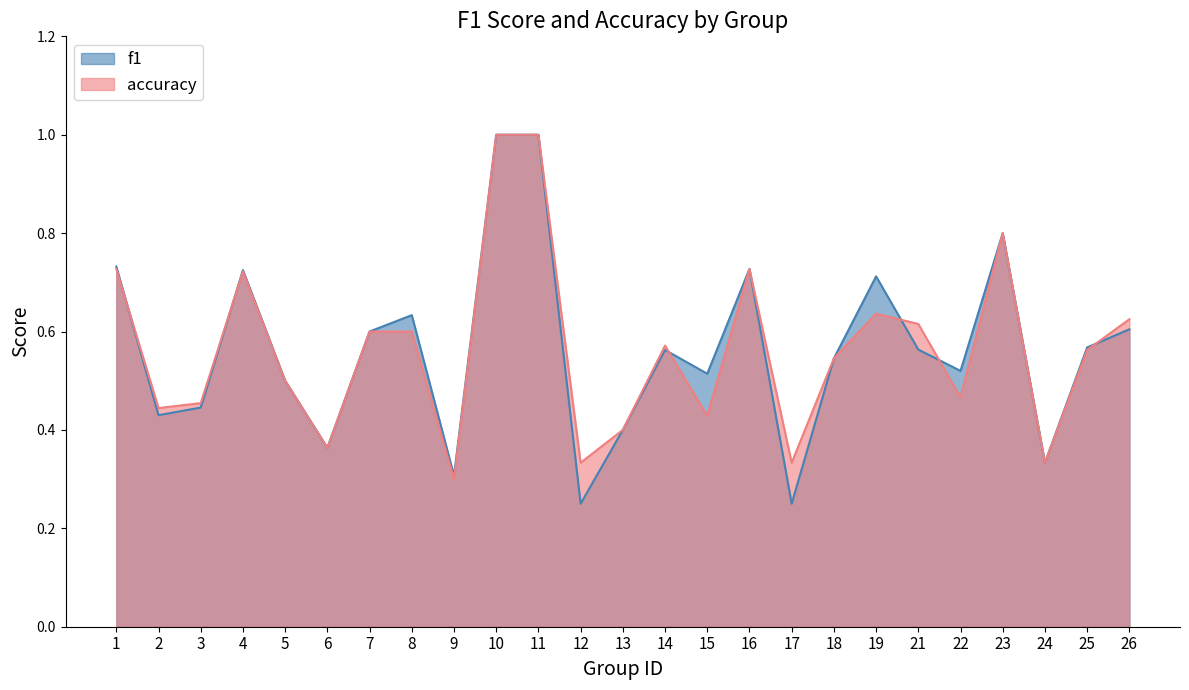

What is the minimum value for accuracy?

0.3